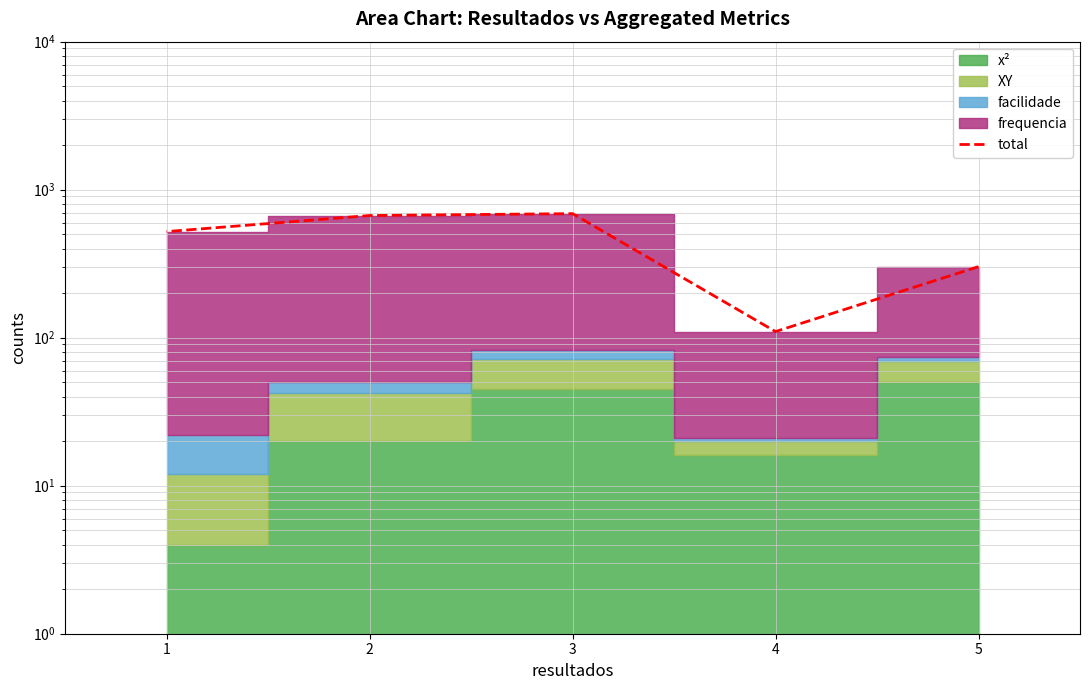

List the labels in order of value, largest first.

3, 2, 1, 5, 4